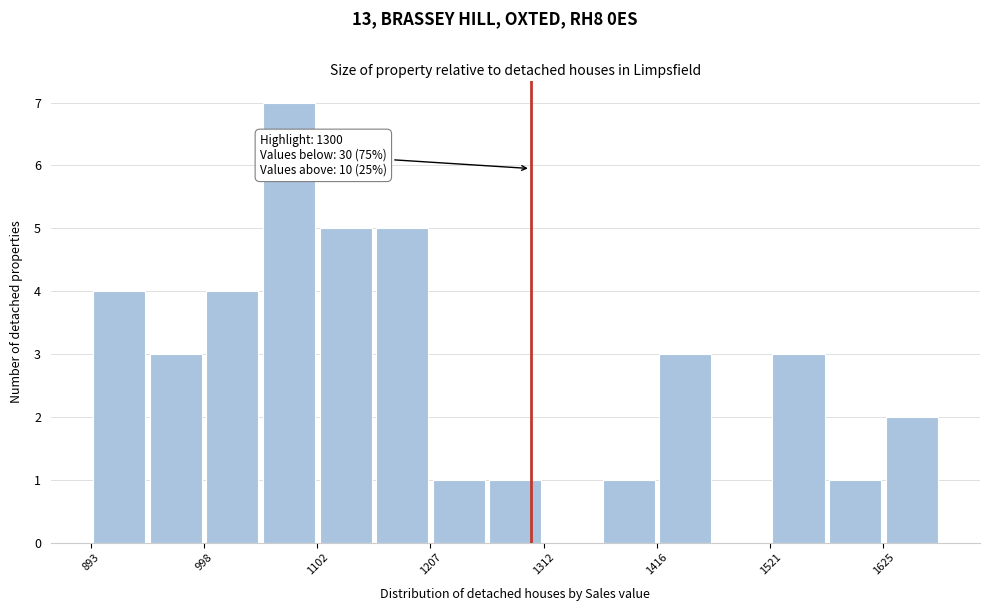

Read against the x-axis, roughly where is the centre of the tallest bar?

1080